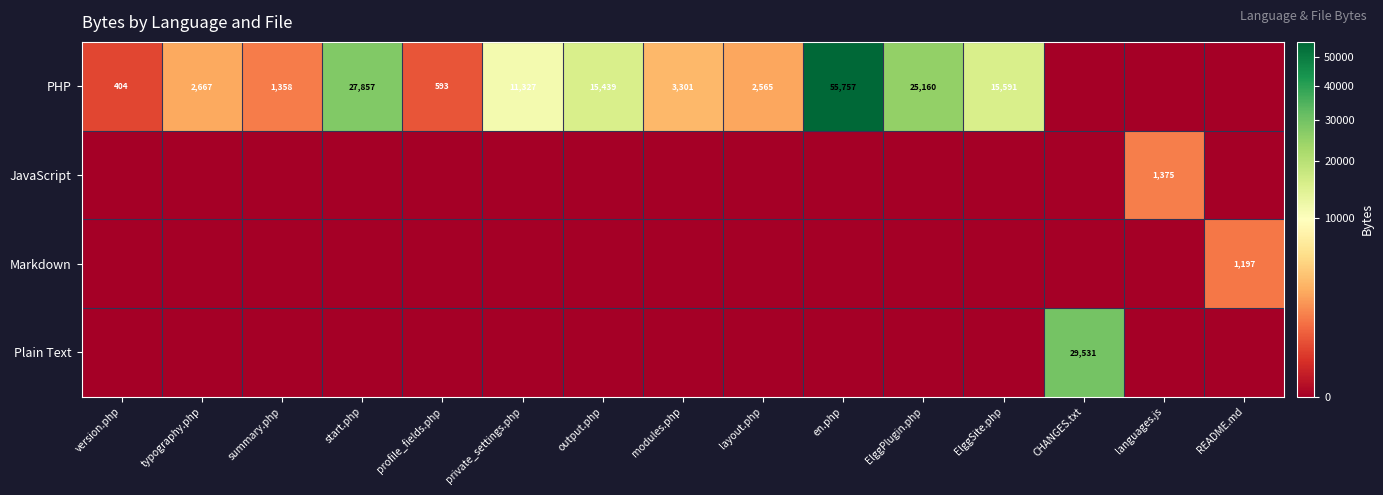

Is it true that PHP equals 2565 at layout.php?

True